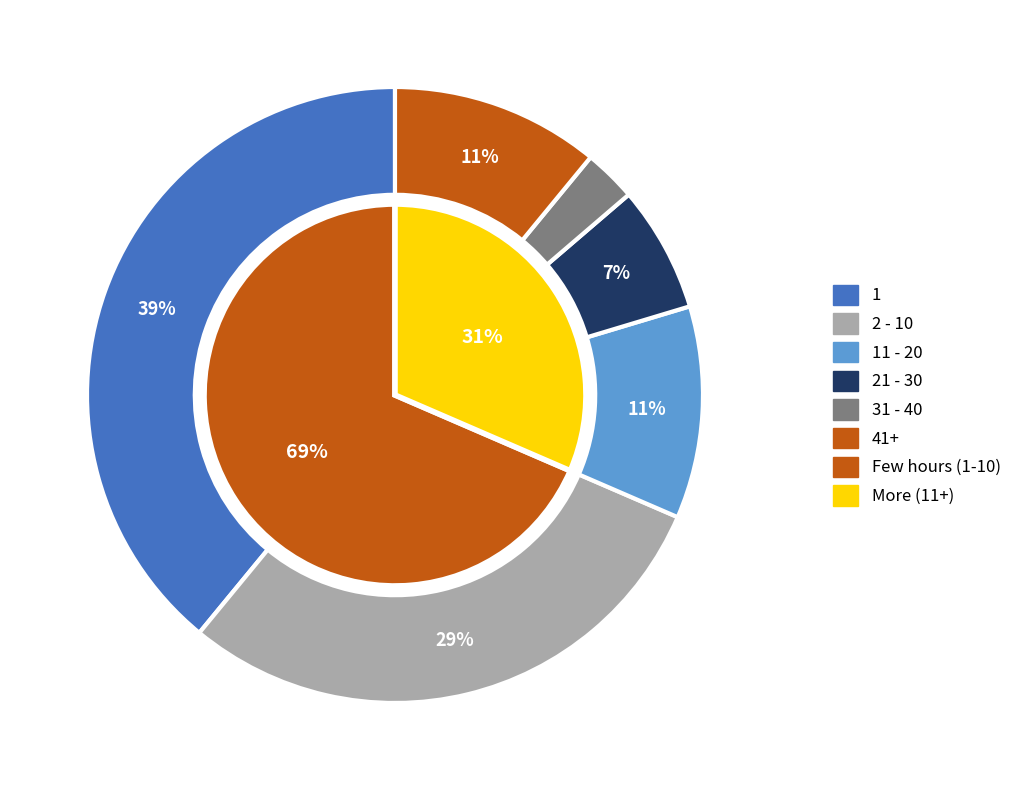

Is there any slice that represents more than half of the pie?

No